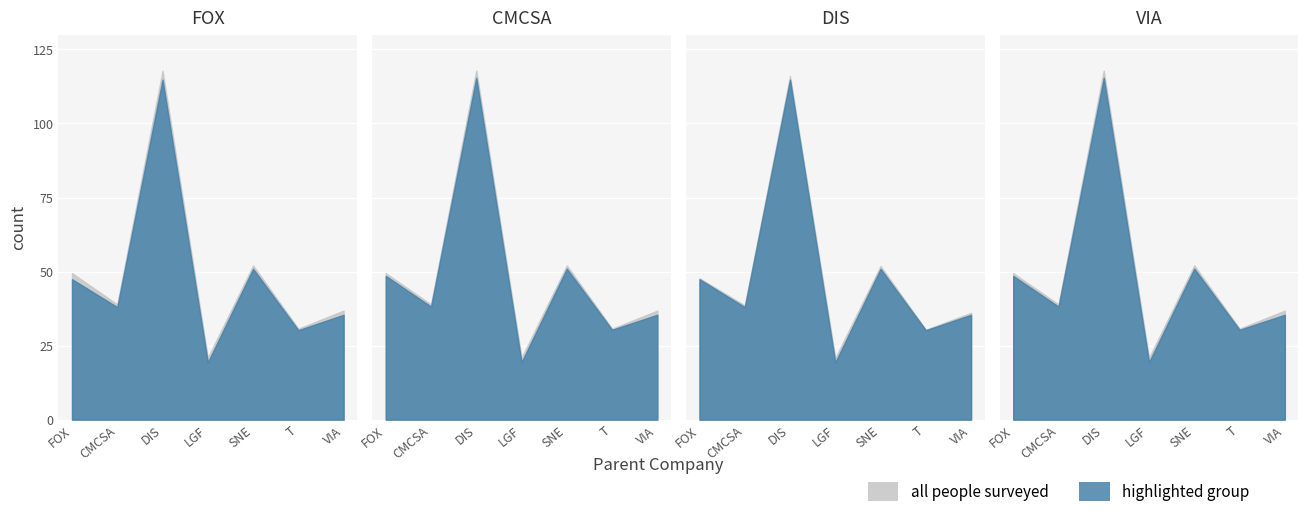

At how many categories does at least one series exceed 83?

1